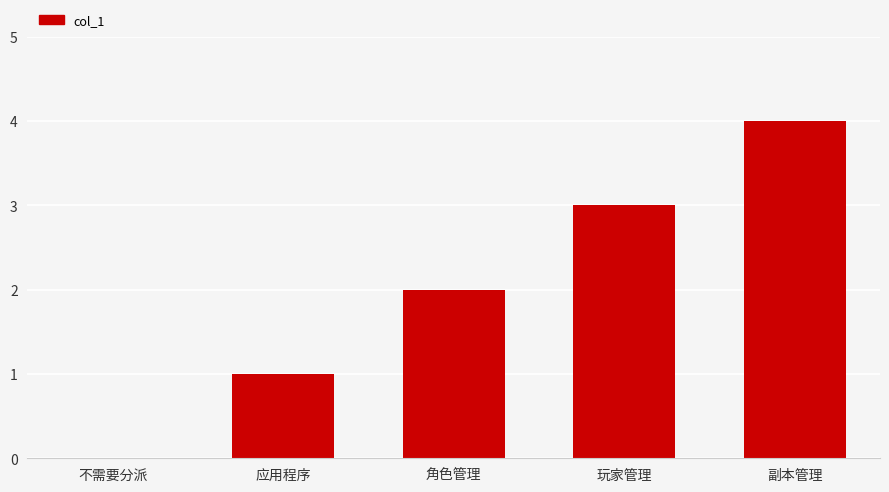

How many distinct data groups are displayed?

1